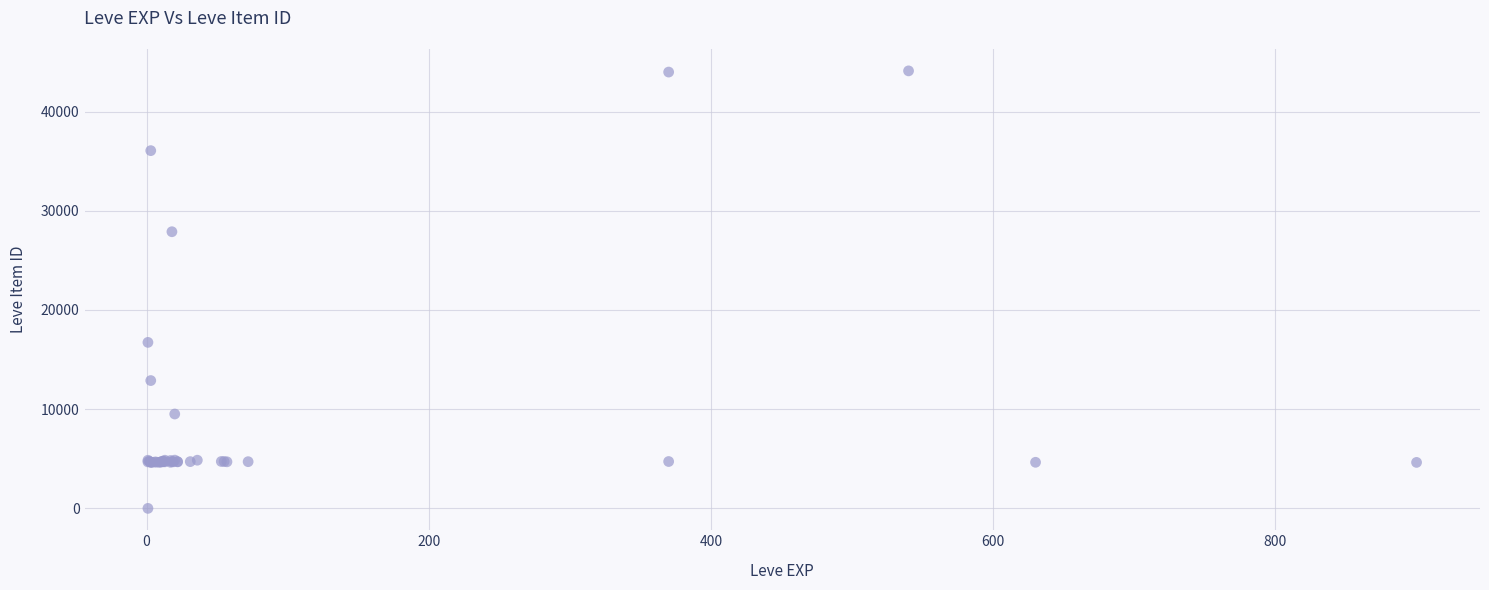

What Y value in the scatter plot is closest to 22050?

16734